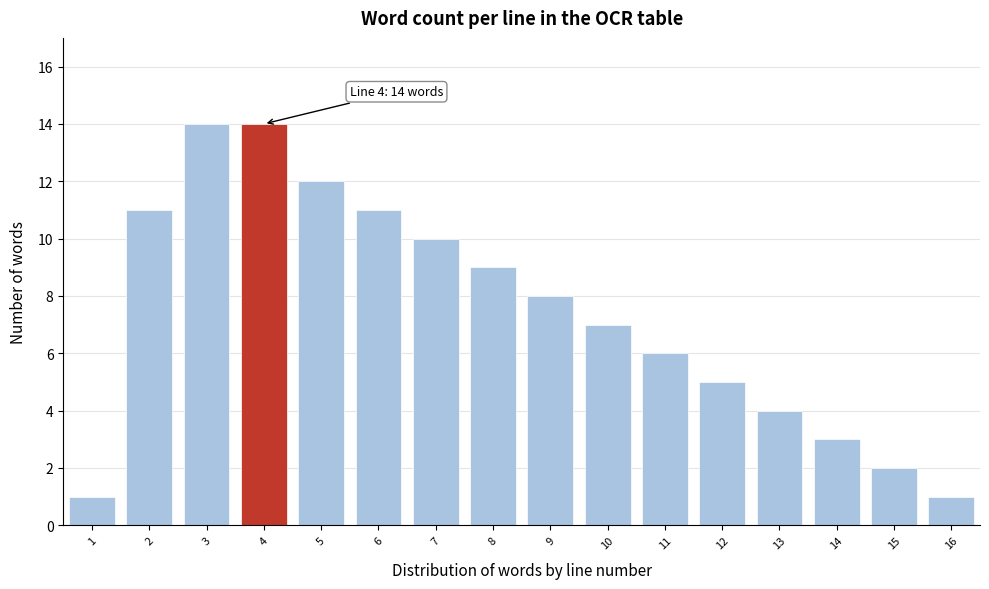

Reading left to right, list all the values displayed in this chart.

1=1	2=11	3=14	4=14	5=12	6=11	7=10	8=9	9=8	10=7	11=6	12=5	13=4	14=3	15=2	16=1